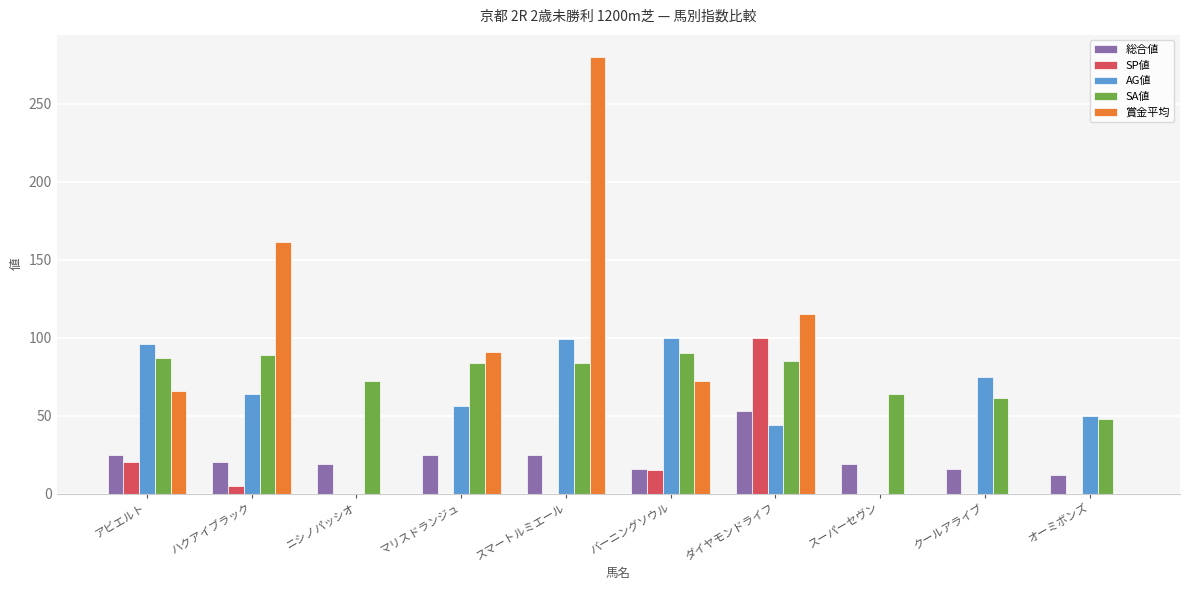

What is the approximate value of SA値 at ダイヤモンドライフ?

85